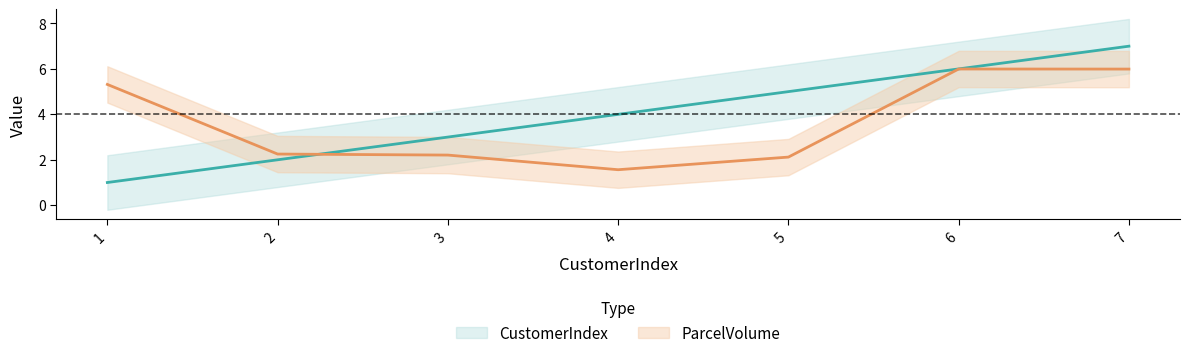

True or false: CustomerIndex has a value of 6.0 at 6.

True